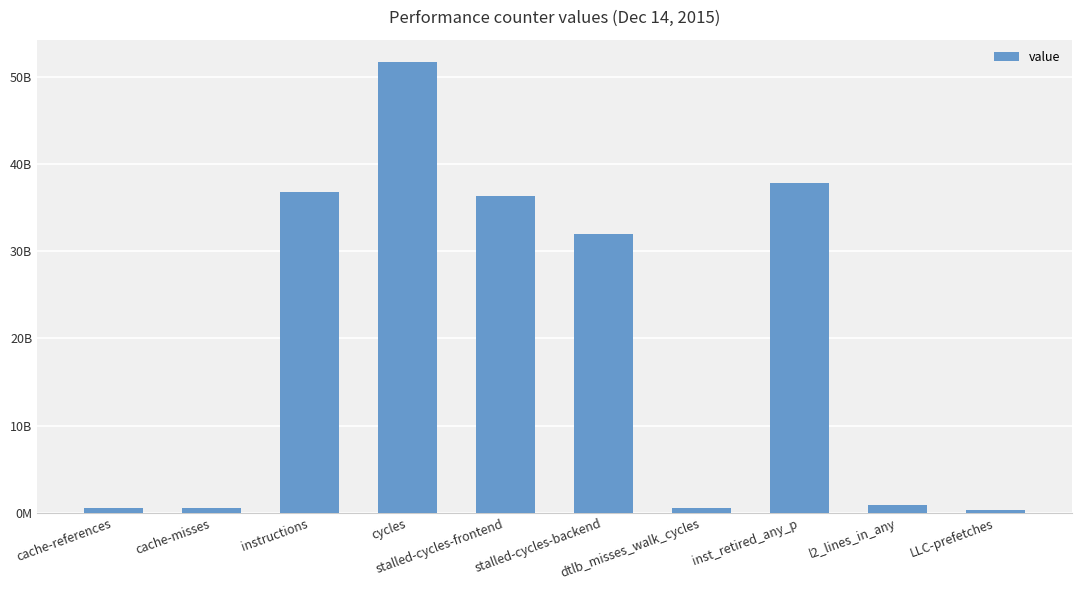

What is the average value?

19756533822